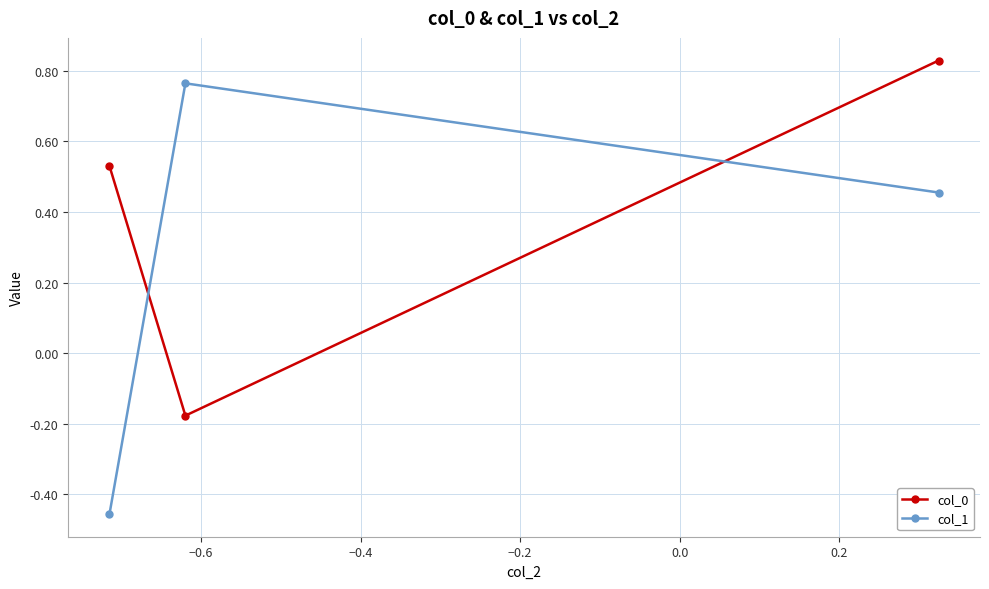

Which series has the widest spread of values?

col_1